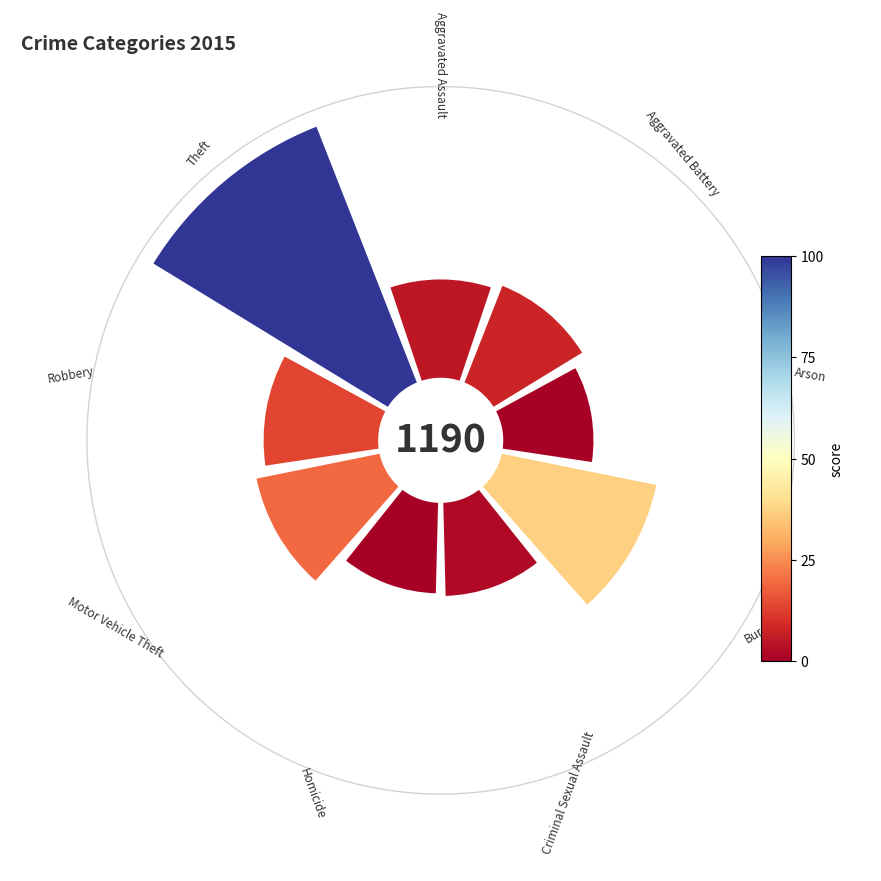

Does Criminal Sexual Assault account for over 50% of the chart?

No